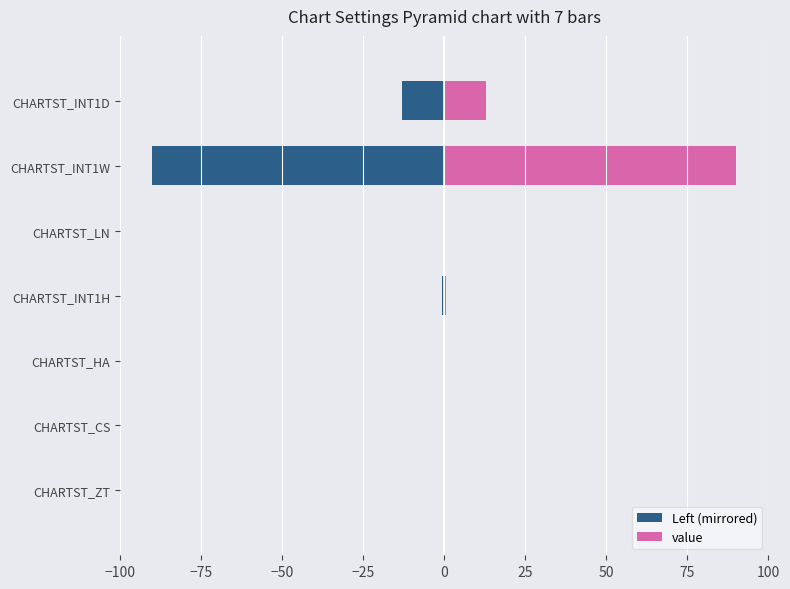

How many values in the Left (mirrored) series are below 0?

3